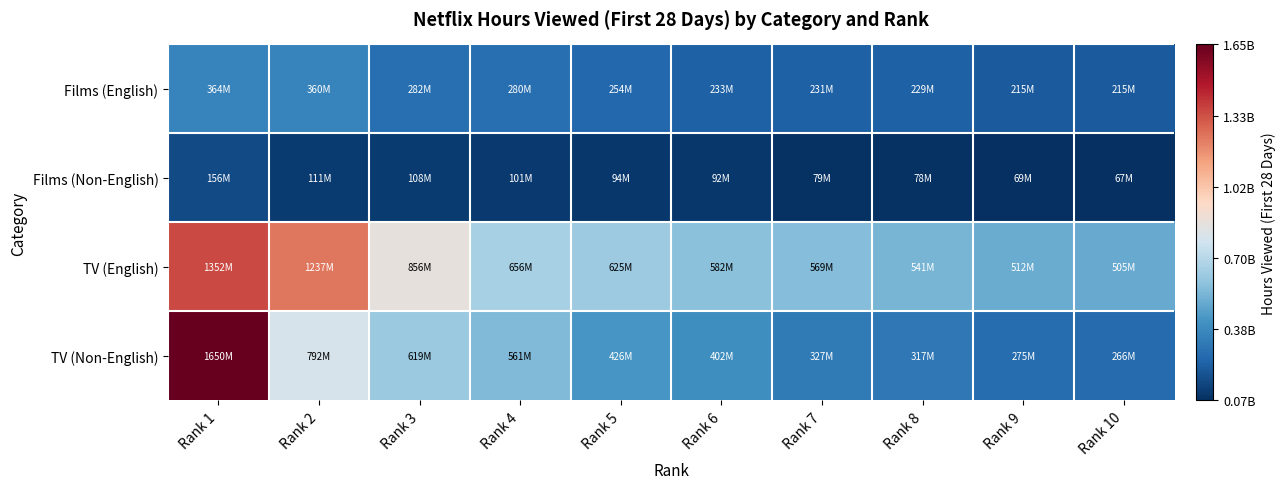

Which has a higher value, Rank 5 or Rank 1?

Rank 1